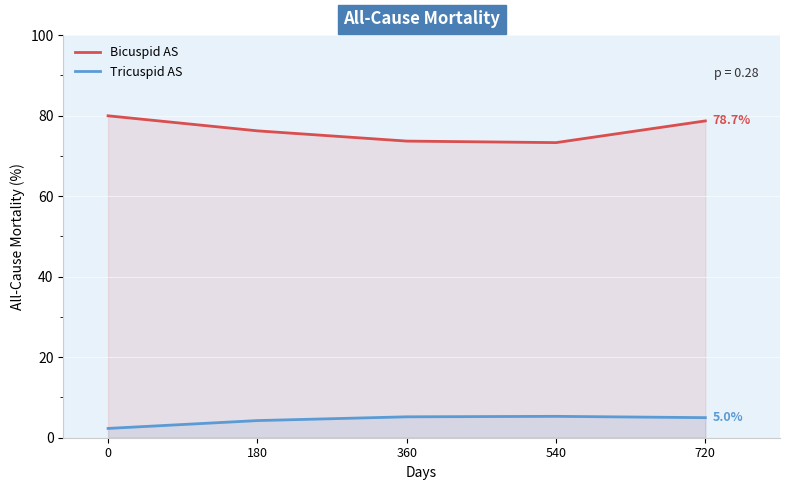

The value of Bicuspid AS at 180 is 76.2. True or false?

True